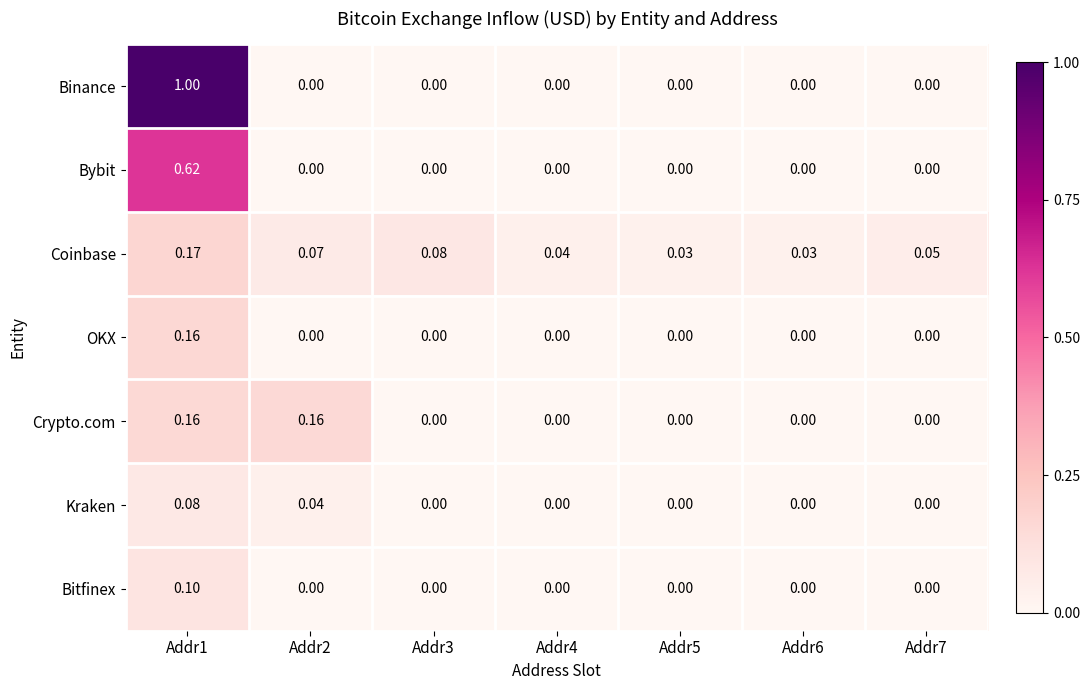

Between Addr1 and Addr5, which series saw the biggest shift?

Binance